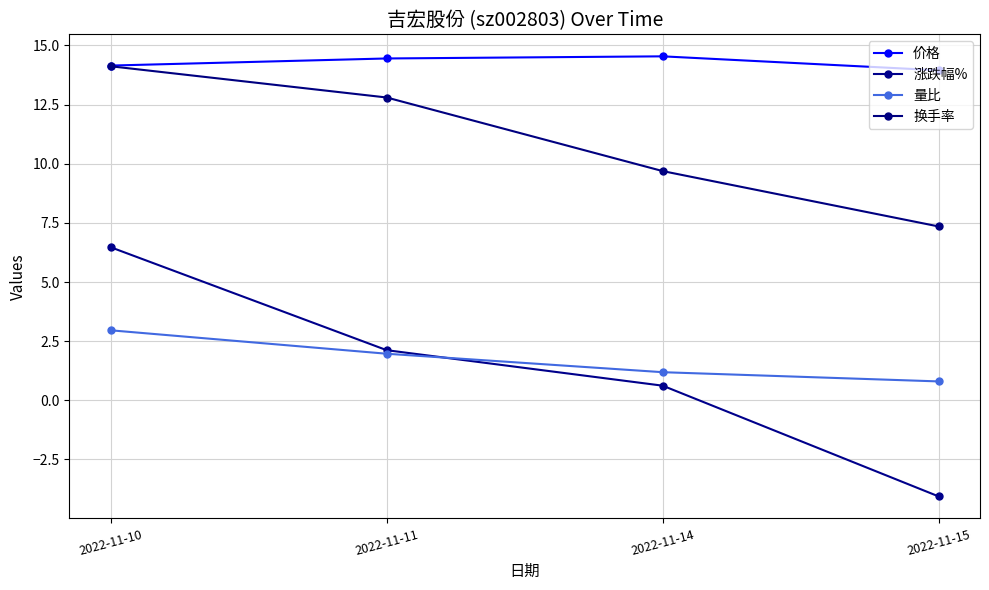

Rank the categories by 涨跌幅% value from lowest to highest.

2022-11-15, 2022-11-14, 2022-11-11, 2022-11-10